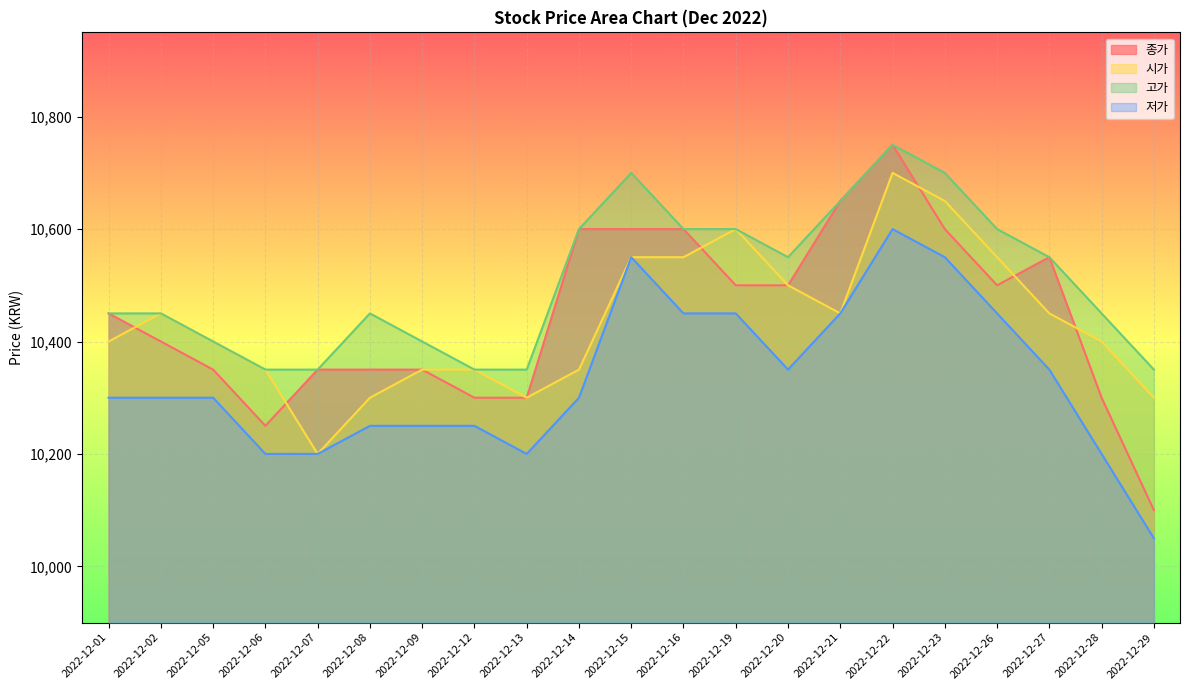

Which category has the highest value in the 저가 series?

2022-12-22